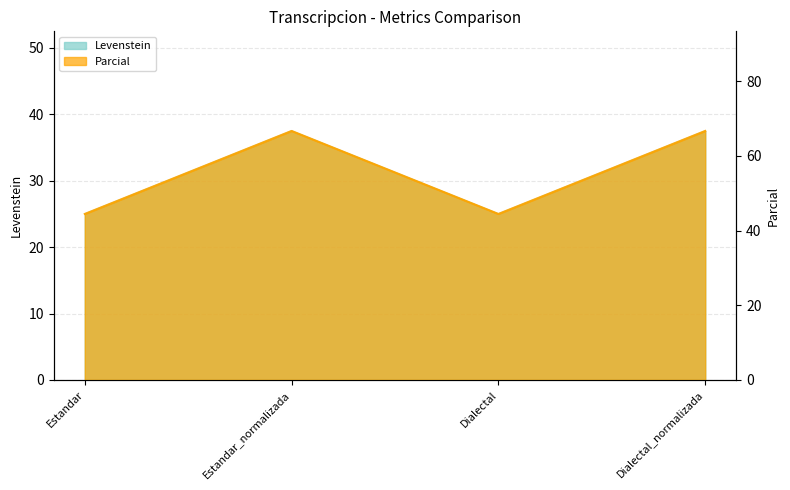

What is the greatest value displayed?

66.7